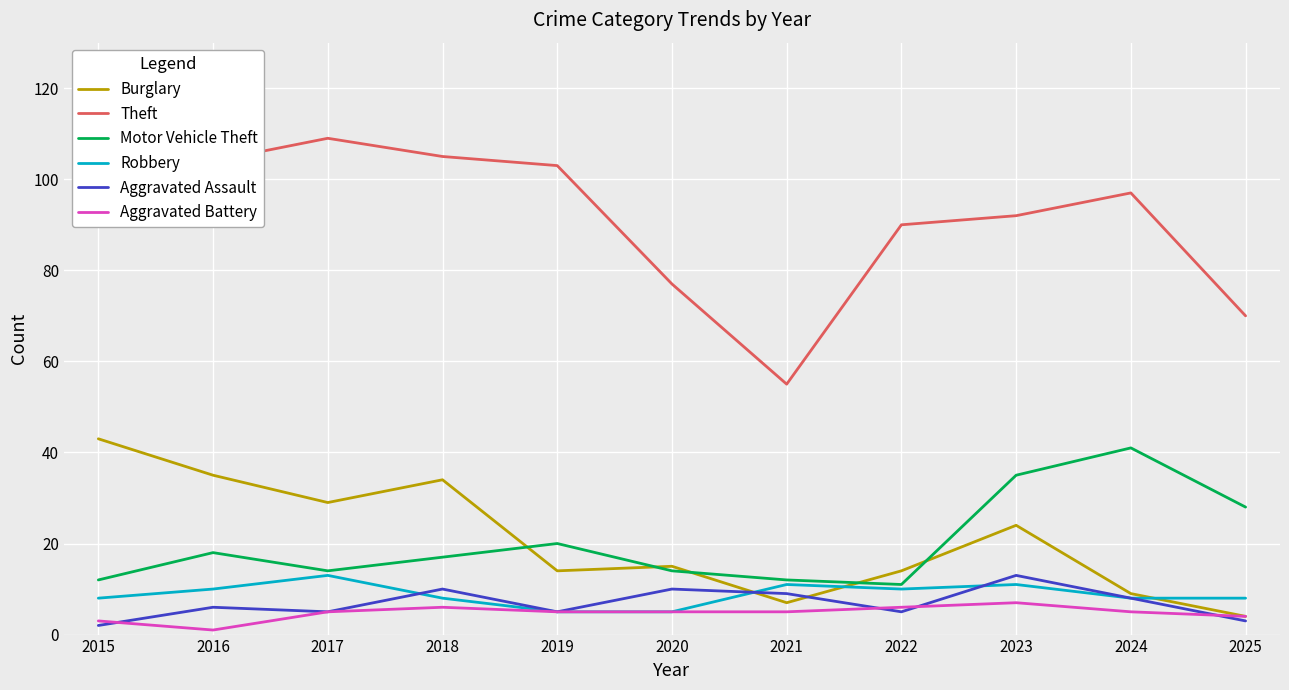

Where is Theft nearest to the value 82?

2020